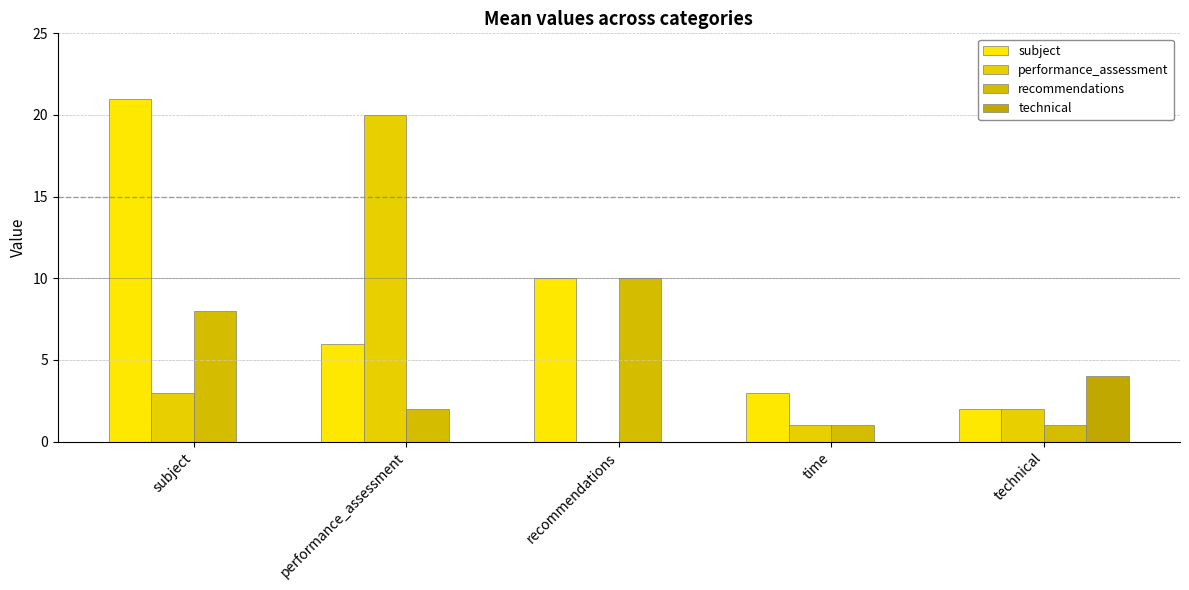

How many values in performance_assessment are above zero?

4